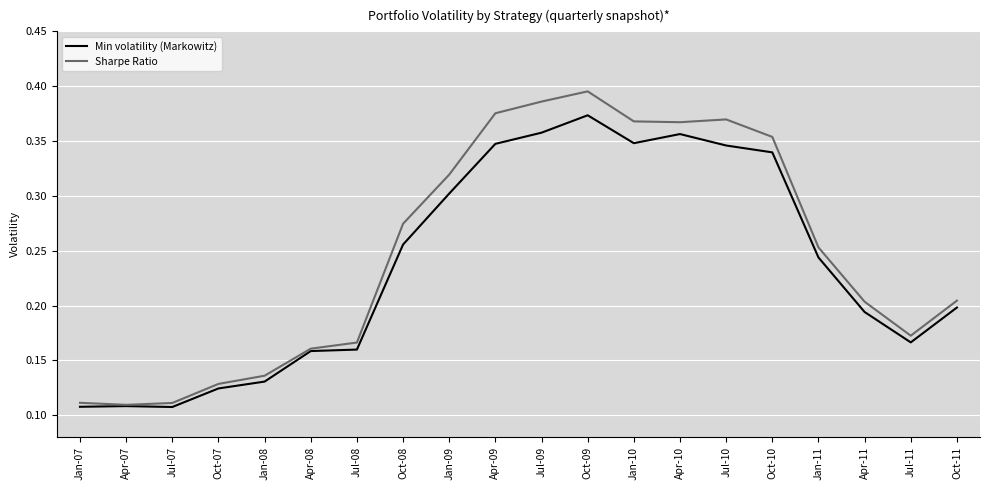

Which category has the highest value in the Sharpe Ratio series?

Oct-09